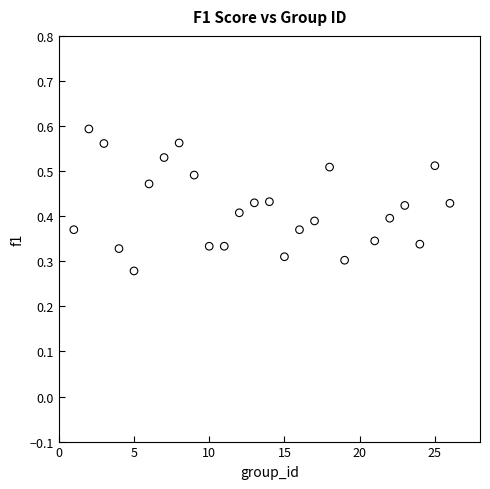

What is the range of X values (max minus min)?

25.0